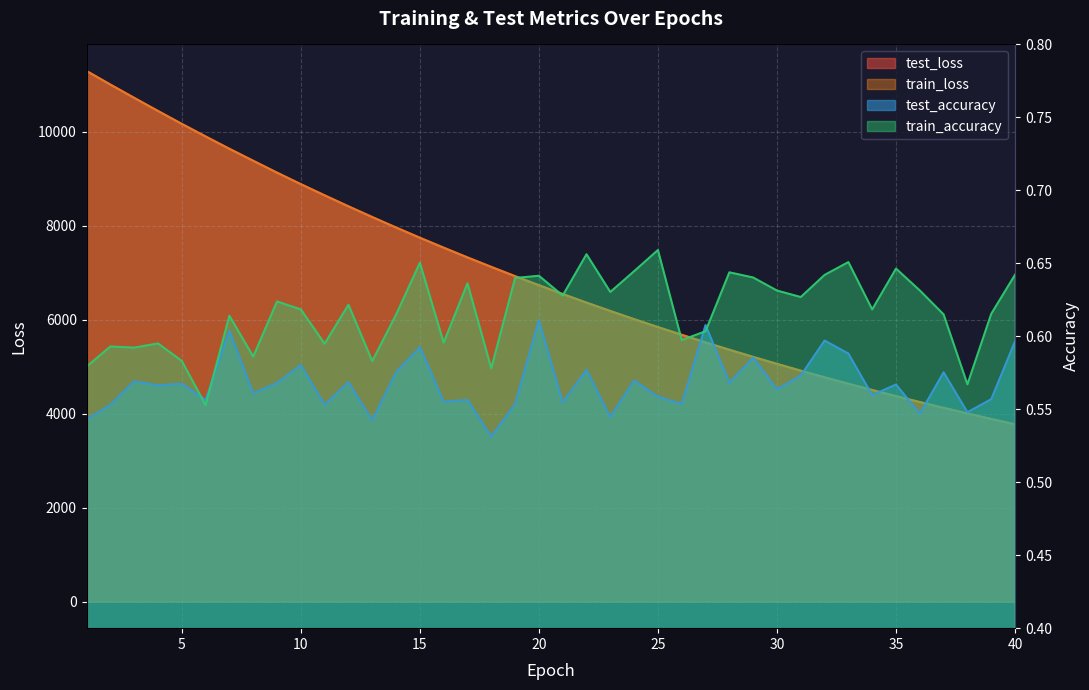

Reading left to right, list all the values displayed in this chart.

test_loss: 11289.3	10999.9	10717.4	10437.9	10163.3	9895.9	9633.5	9378.6	9126.0	8881.1	8643.5	8409.7	8181.5	7959.0	7741.3	7530.0	7322.5	7121.1	6923.6	6731.2	6544.2	6361.2	6183.4	6009.4	5840.2	5676.7	5515.0	5358.5	5206.4	5057.9	4913.6	4772.5	4635.3	4502.3	4371.9	4245.8	4122.7	4003.2	3885.9	3772.6
train_loss: 11288.0	10999.4	10717.1	10437.5	10163.1	9895.7	9633.3	9378.3	9125.7	8880.9	8643.1	8409.2	8181.2	7958.7	7741.1	7529.7	7322.3	7120.8	6923.3	6731.0	6543.9	6360.9	6182.9	6009.1	5839.9	5676.3	5514.9	5358.3	5206.1	5057.6	4913.3	4772.2	4635.1	4501.9	4371.6	4245.4	4122.5	4003.0	3885.7	3772.3
test_accuracy: 0.5	0.6	0.6	0.6	0.6	0.6	0.6	0.6	0.6	0.6	0.6	0.6	0.5	0.6	0.6	0.6	0.6	0.5	0.6	0.6	0.6	0.6	0.5	0.6	0.6	0.6	0.6	0.6	0.6	0.6	0.6	0.6	0.6	0.6	0.6	0.5	0.6	0.5	0.6	0.6
train_accuracy: 0.6	0.6	0.6	0.6	0.6	0.6	0.6	0.6	0.6	0.6	0.6	0.6	0.6	0.6	0.7	0.6	0.6	0.6	0.6	0.6	0.6	0.7	0.6	0.6	0.7	0.6	0.6	0.6	0.6	0.6	0.6	0.6	0.7	0.6	0.6	0.6	0.6	0.6	0.6	0.6